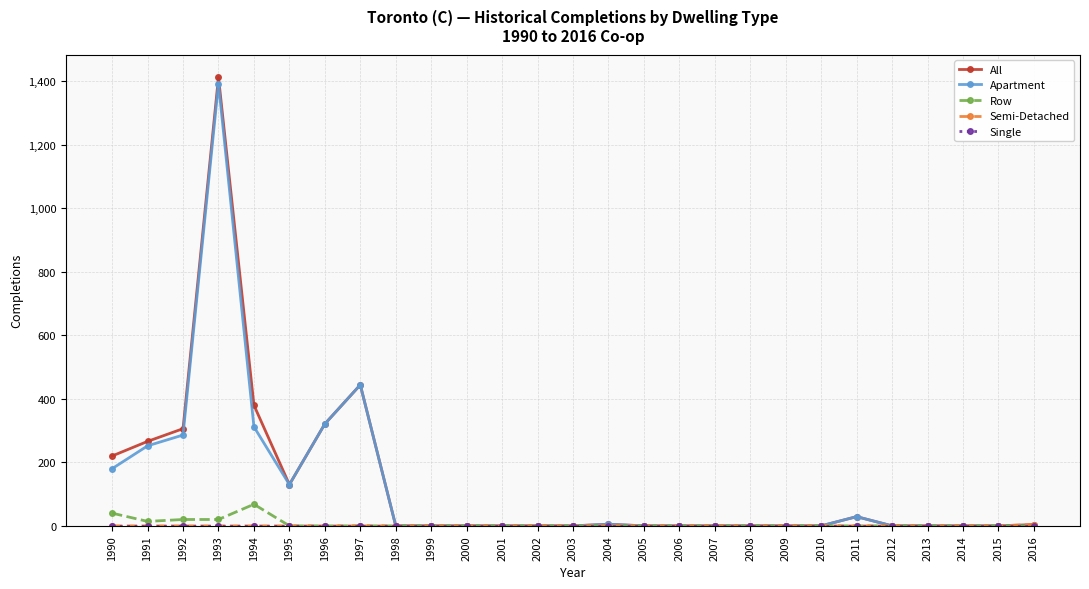

The value of Apartment at 2013 is 0. True or false?

True